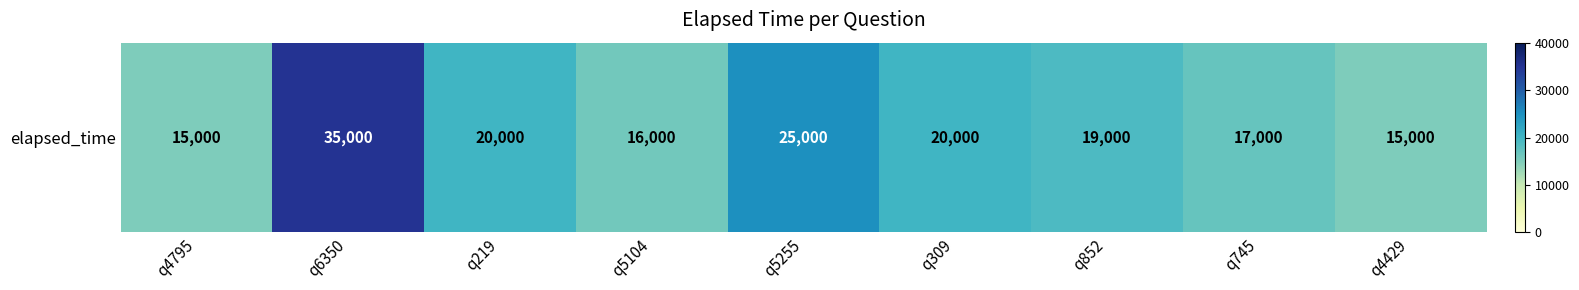

Rank the categories by value from highest to lowest.

q6350, q5255, q219, q309, q852, q745, q5104, q4795, q4429